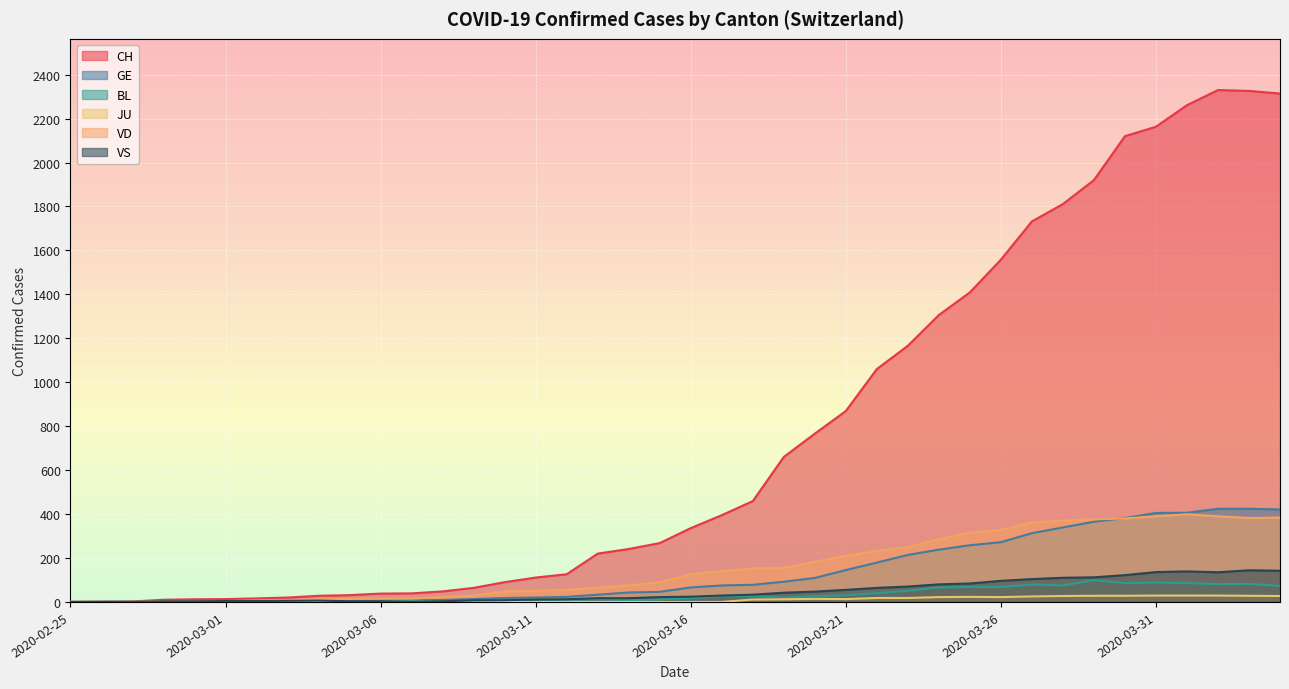

What are all the series names shown in the legend?

CH, GE, BL, JU, VD, VS